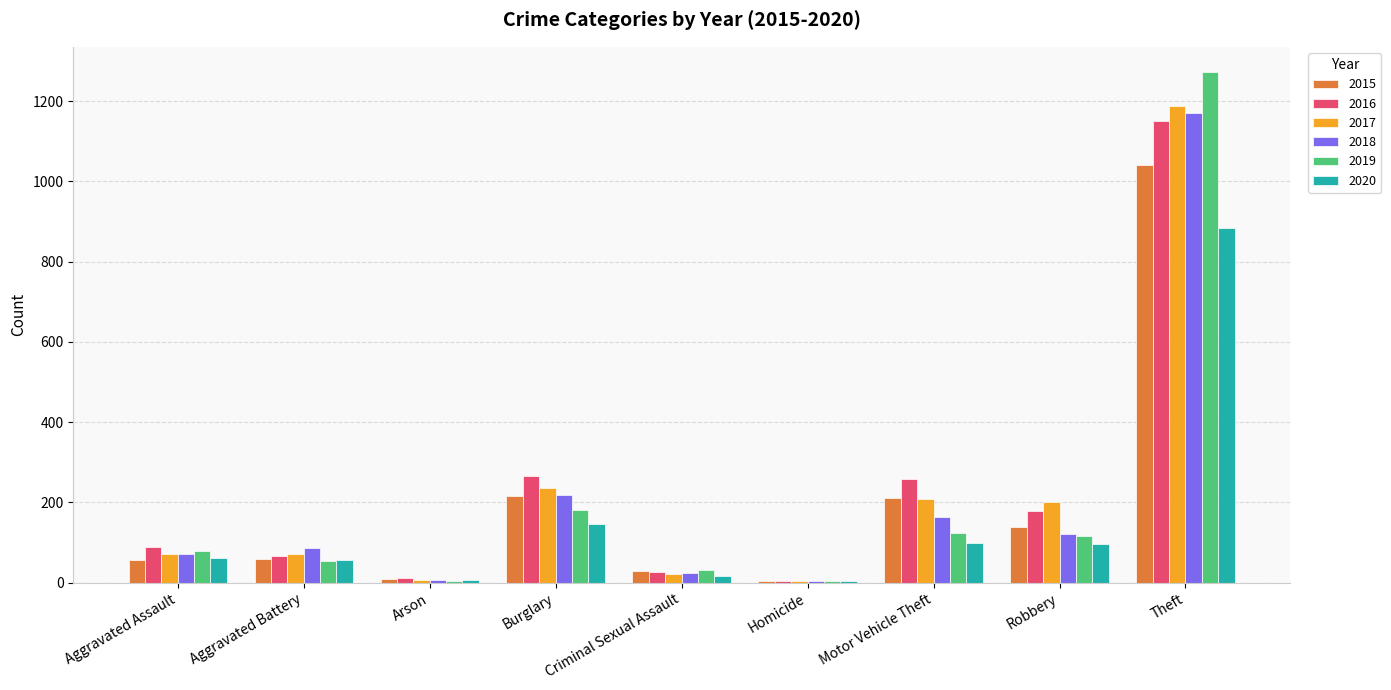

Which category has the highest value across all series?

Theft